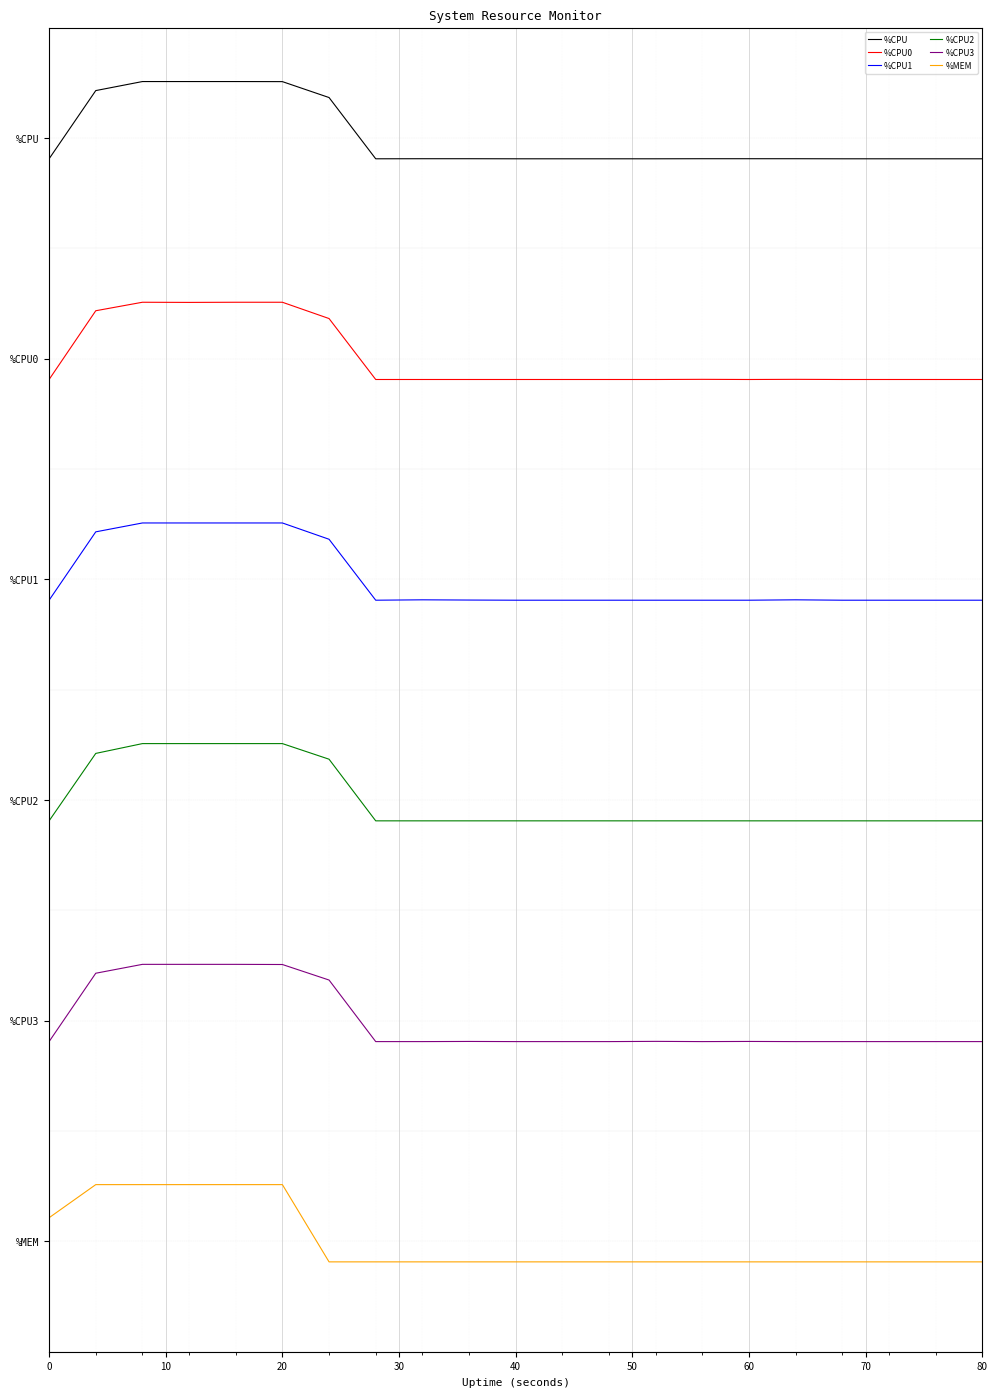

Is this an area chart (filled region under the line)?

No